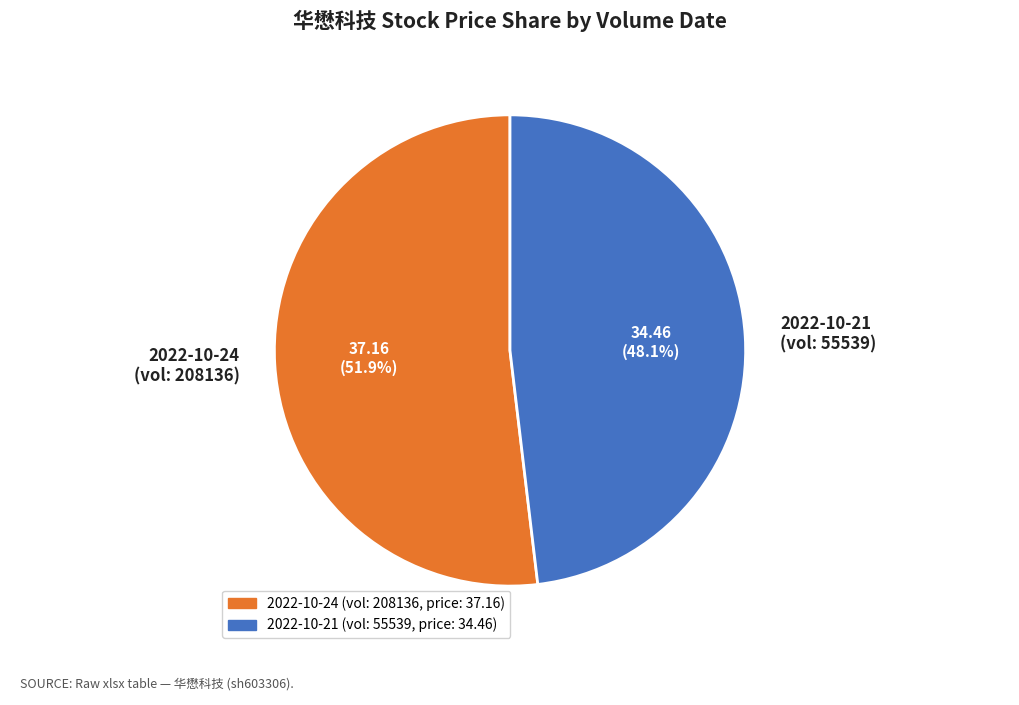

Which has a higher value, 2022-10-24 (vol: 208136) or 2022-10-21 (vol: 55539)?

2022-10-24 (vol: 208136)